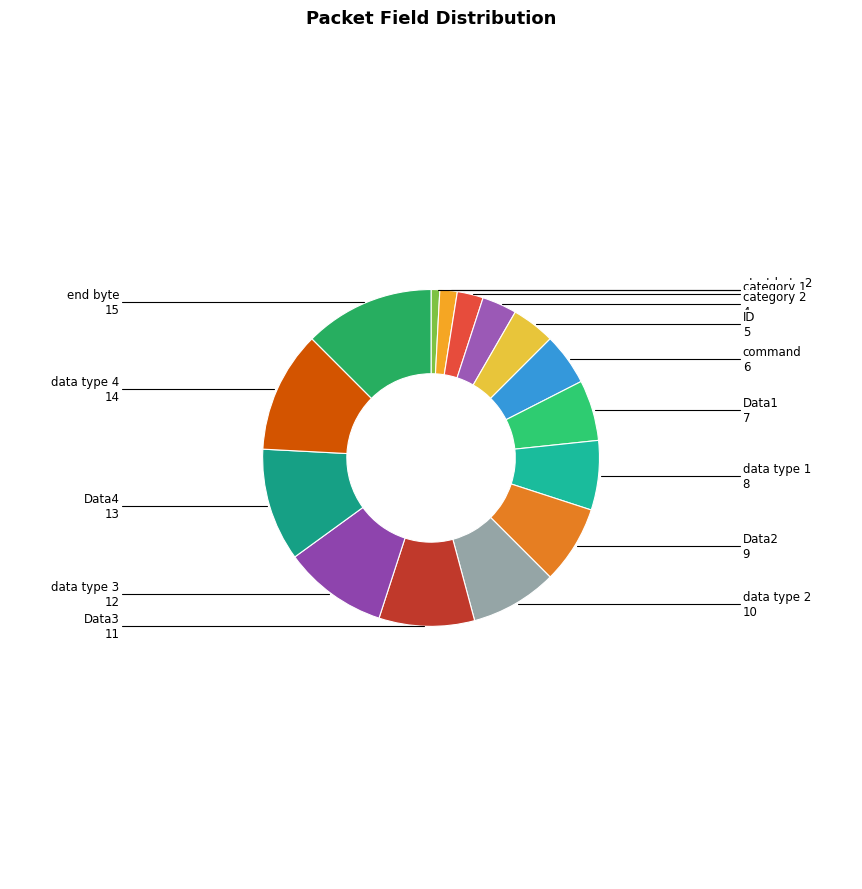

What is the ratio of the value at category 2 to the value at Data1?

0.6